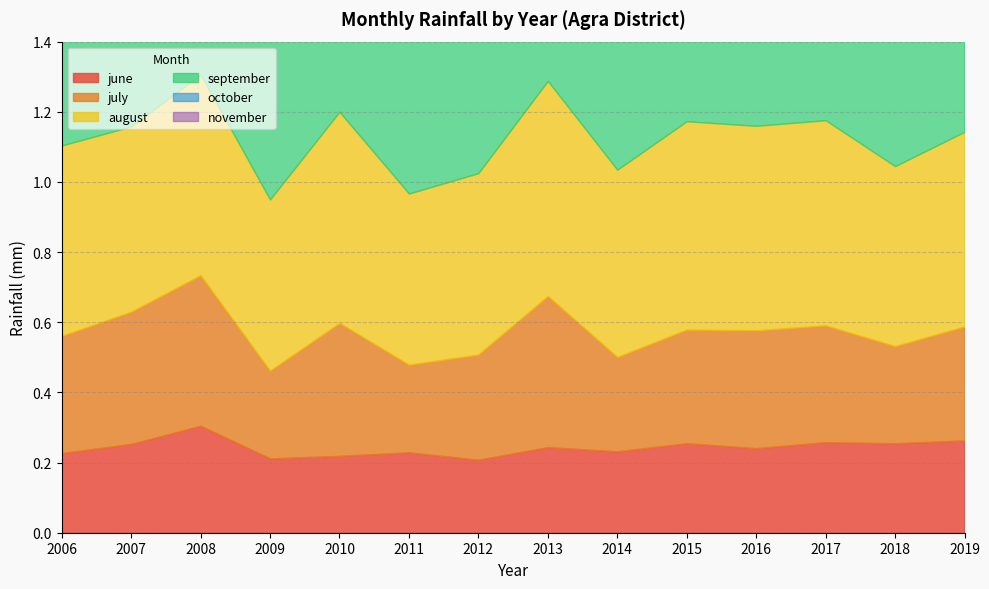

True or false: september has more than 0 interior local peaks.

True